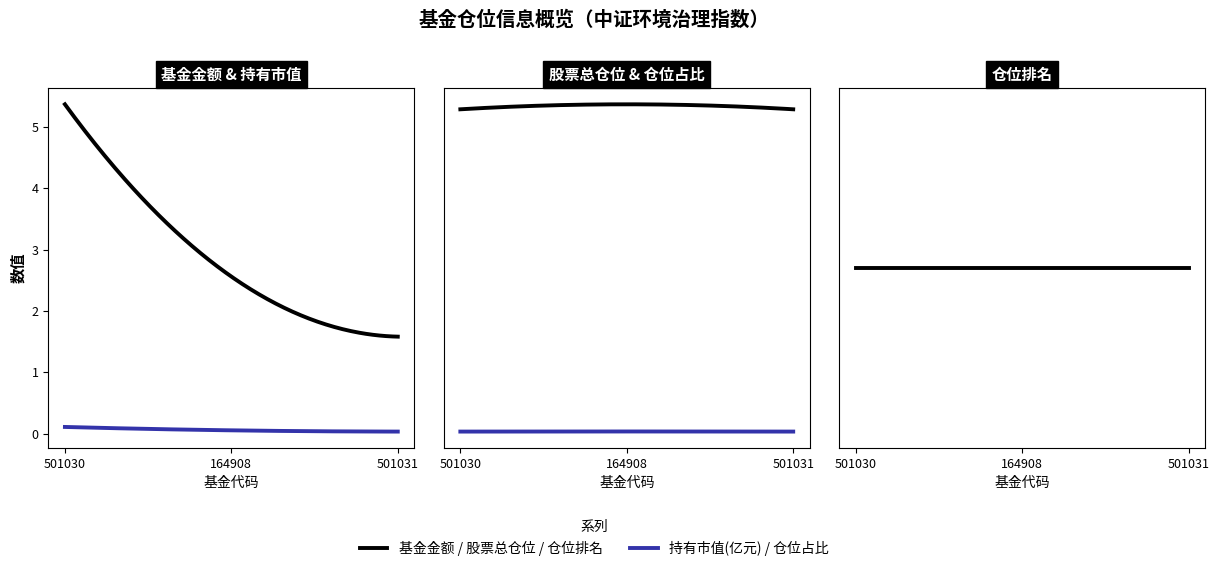

How many values in the 基金金额 series exceed 2?

2